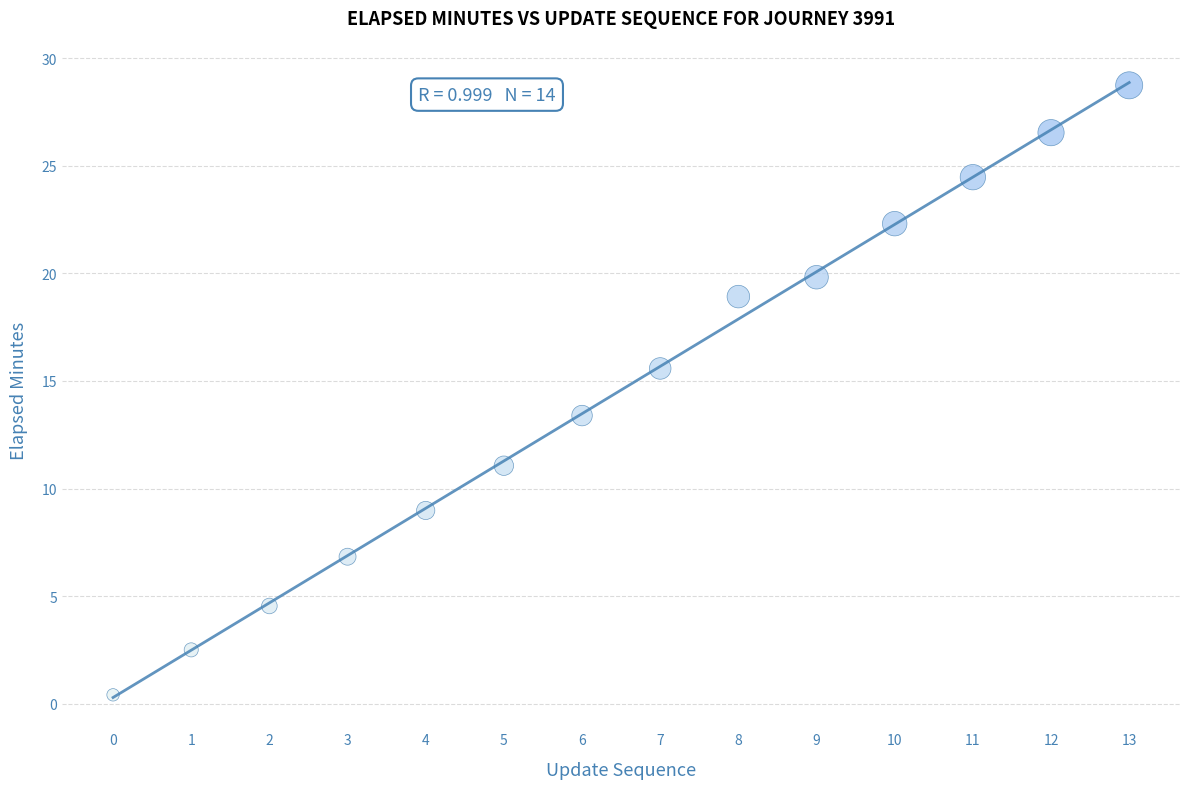

What is the range of Y values (max minus min)?

28.3